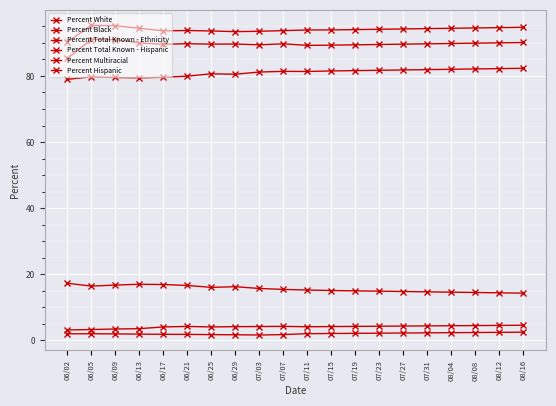

Which series has the largest range (max minus min)?

Percent Total Known - Hispanic